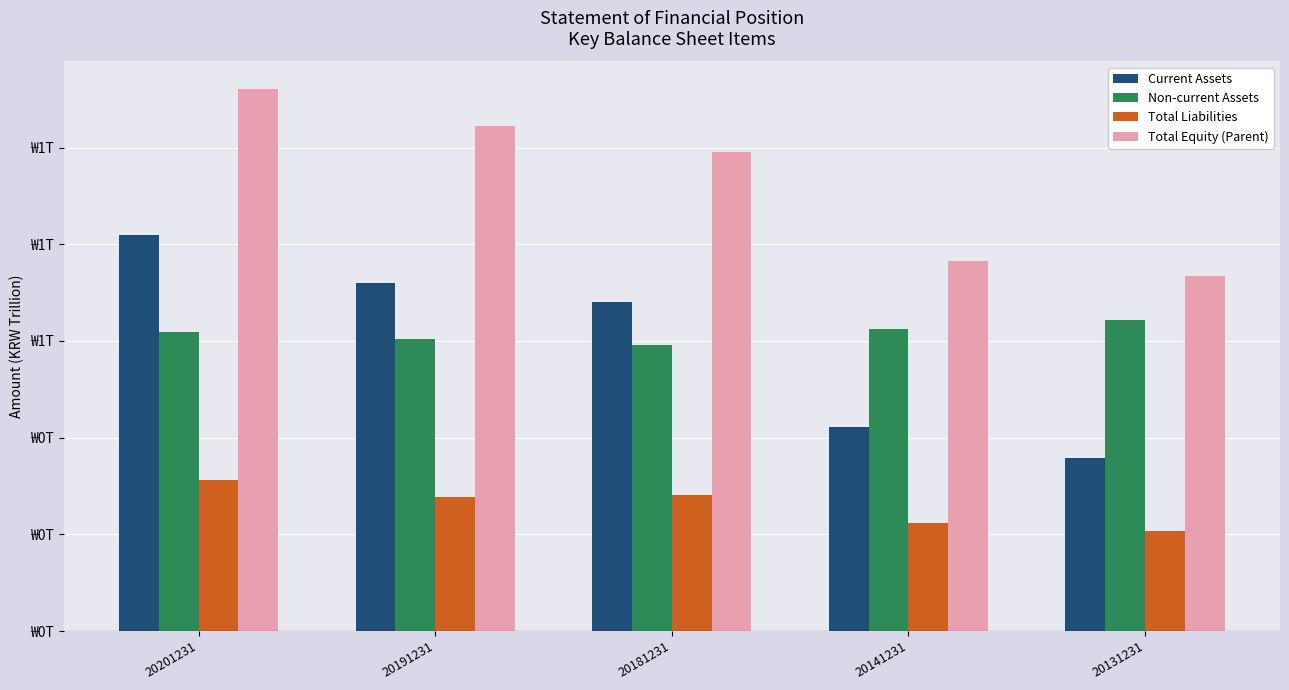

The value of Total Equity (Parent) at 20191231 is 1.6. True or false?

False